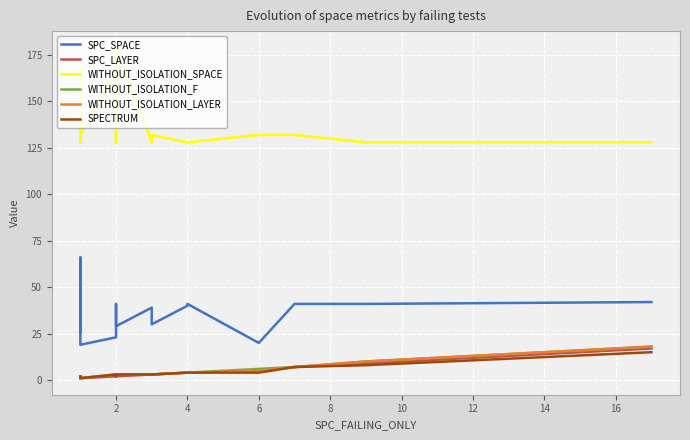

What is the label of the 10th point from the right?

10